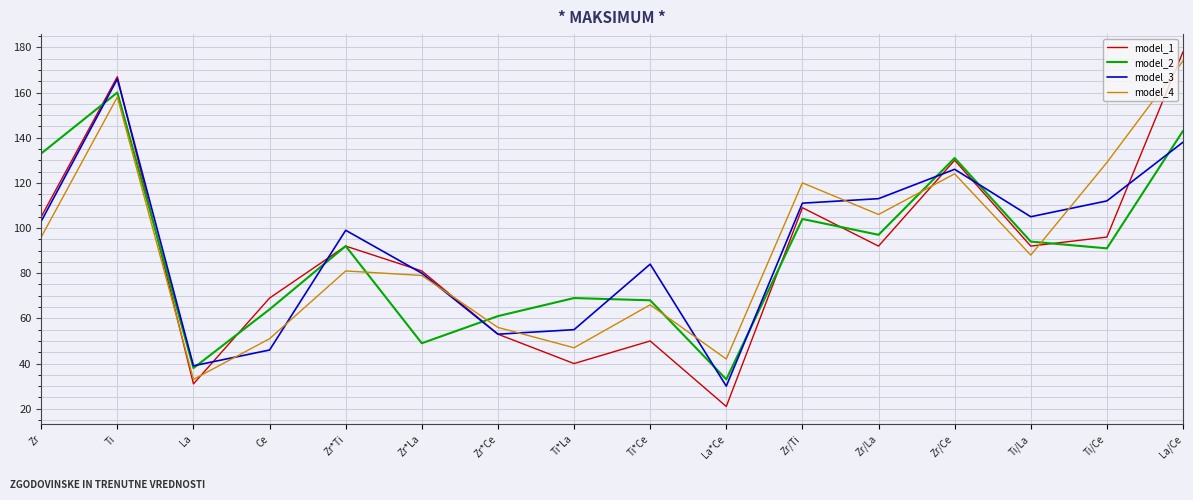

Reading left to right, extract all data points from this chart.

model_1: Zr=105	Ti=167	La=31	Ce=69	Zr*Ti=92	Zr*La=81	Zr*Ce=53	Ti*La=40	Ti*Ce=50	La*Ce=21	Zr/Ti=109	Zr/La=92	Zr/Ce=130	Ti/La=92	Ti/Ce=96	La/Ce=178
model_2: Zr=133	Ti=160	La=38	Ce=64	Zr*Ti=92	Zr*La=49	Zr*Ce=61	Ti*La=69	Ti*Ce=68	La*Ce=33	Zr/Ti=104	Zr/La=97	Zr/Ce=131	Ti/La=94	Ti/Ce=91	La/Ce=143
model_3: Zr=103	Ti=166	La=39	Ce=46	Zr*Ti=99	Zr*La=80	Zr*Ce=53	Ti*La=55	Ti*Ce=84	La*Ce=30	Zr/Ti=111	Zr/La=113	Zr/Ce=126	Ti/La=105	Ti/Ce=112	La/Ce=138
model_4: Zr=96	Ti=158	La=33	Ce=51	Zr*Ti=81	Zr*La=79	Zr*Ce=56	Ti*La=47	Ti*Ce=66	La*Ce=42	Zr/Ti=120	Zr/La=106	Zr/Ce=124	Ti/La=88	Ti/Ce=129	La/Ce=174